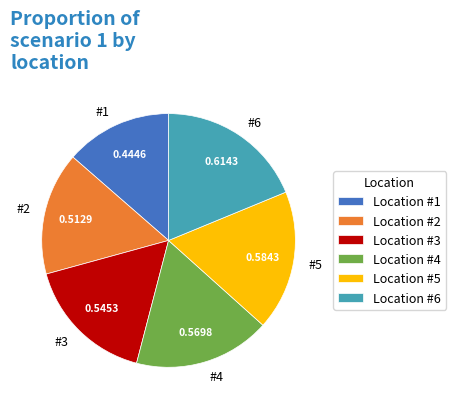

Combined, do #2 and #5 account for over 50%?

No